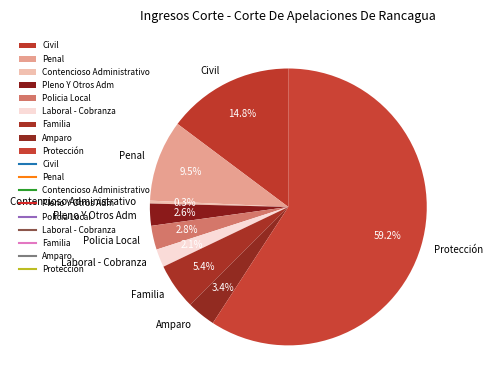

To the nearest percent, what is the difference between the Amparo and Contencioso Administrativo slice percentages?

3%